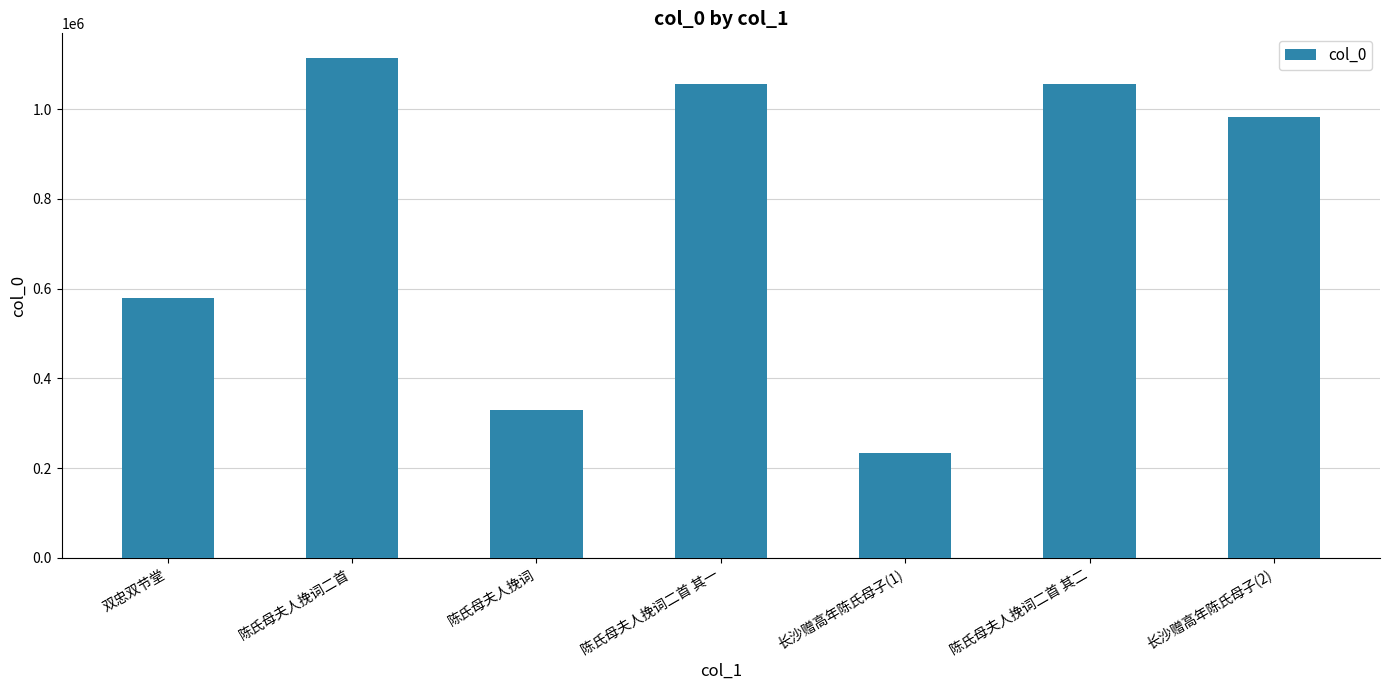

What is the change in value from 陈氏母夫人挽词 to 长沙赠高年陈氏母子(1)?

-96371